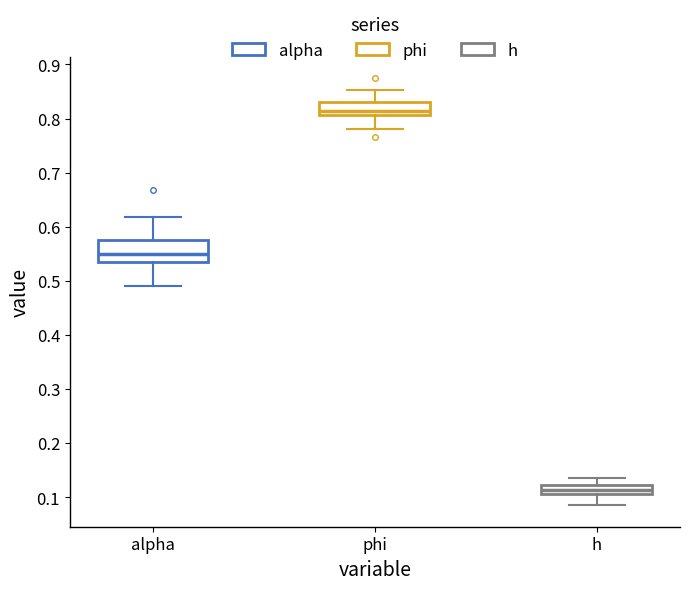

Comparing the boxes themselves (not the whiskers), which one is the tallest?

alpha